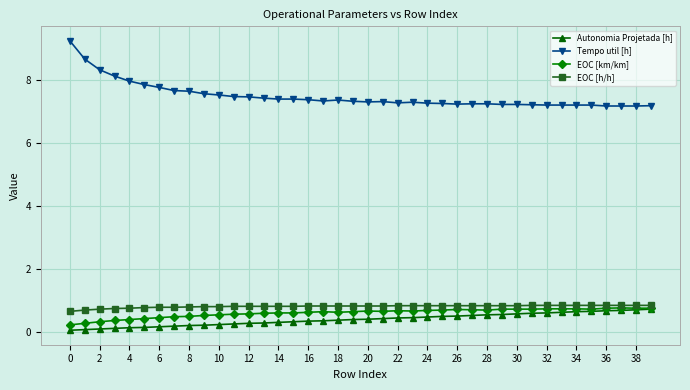

At how many categories does at least one series exceed 2?

40